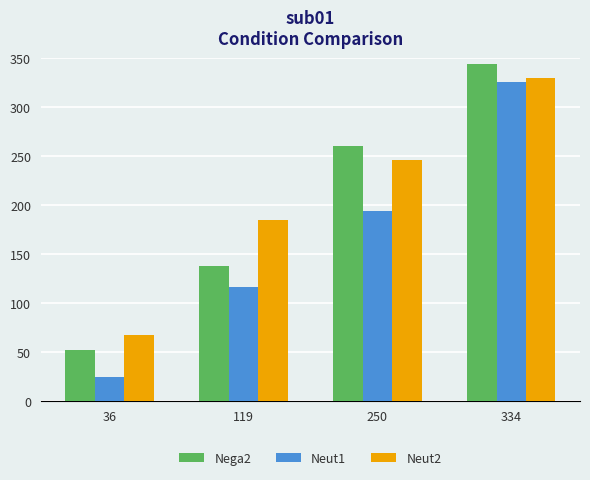

Reading left to right, transcribe all the data shown in this chart.

Nega2: 36=52.2	119=137.8	250=259.8	334=343.7
Neut1: 36=23.8	119=116.3	250=194.2	334=325.0
Neut2: 36=67.7	119=185.0	250=245.3	334=329.7